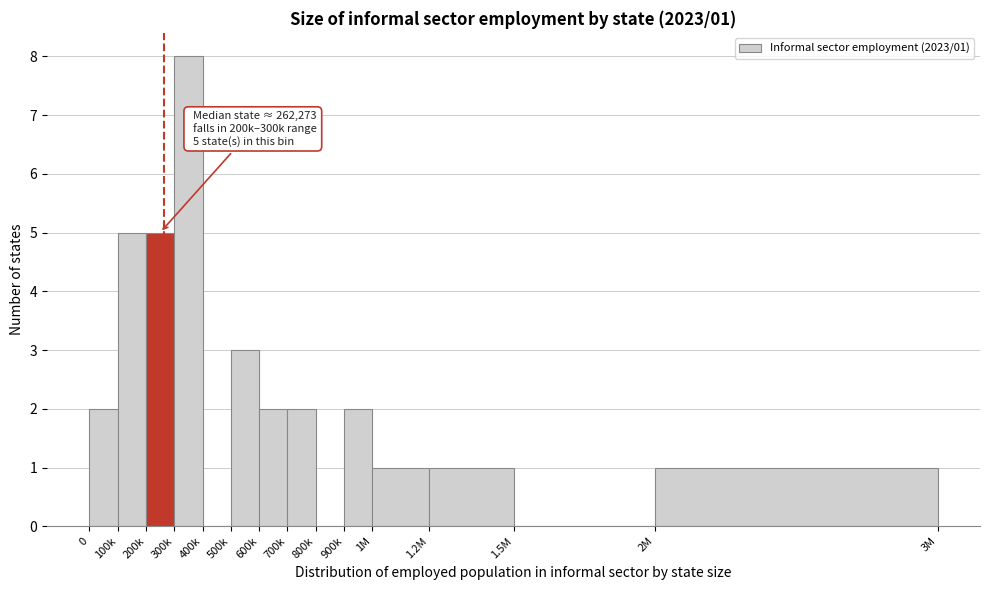

Reading right to left, list all the values displayed in this chart.

2M=1	1.5M=0	1.2M=1	1M=1	900k=2	800k=0	700k=2	600k=2	500k=3	400k=0	300k=8	200k=5	100k=5	0=2